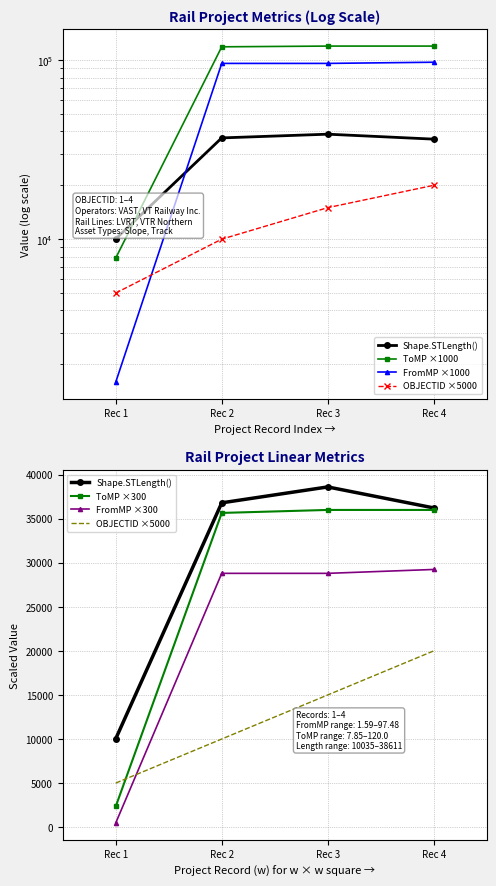

Reading left to right, list all the values displayed in this chart.

Shape.STLength(): 10035.9	36806.8	38611.8	36229.6
ToMP ×1000: 7850.0	118870.0	120000.0	120000.0
FromMP ×1000: 1590.0	96010.0	96010.0	97480.0
OBJECTID ×5000: 5000.0	10000.0	15000.0	20000.0
ToMP ×300: 2355.0	35661.0	36000.0	36000.0
FromMP ×300: 477.0	28803.0	28803.0	29244.0